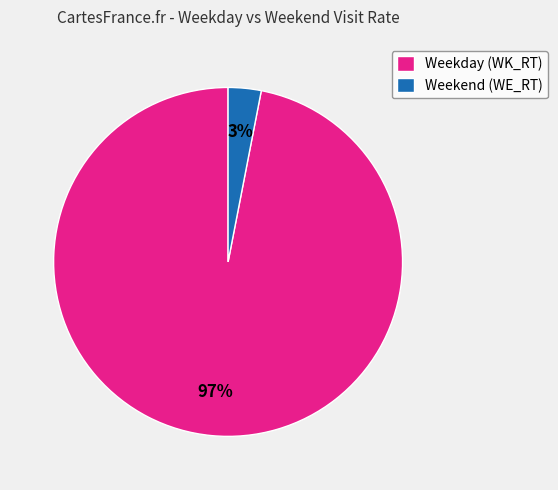

Which category has the biggest portion of the pie?

Weekday (WK_RT)